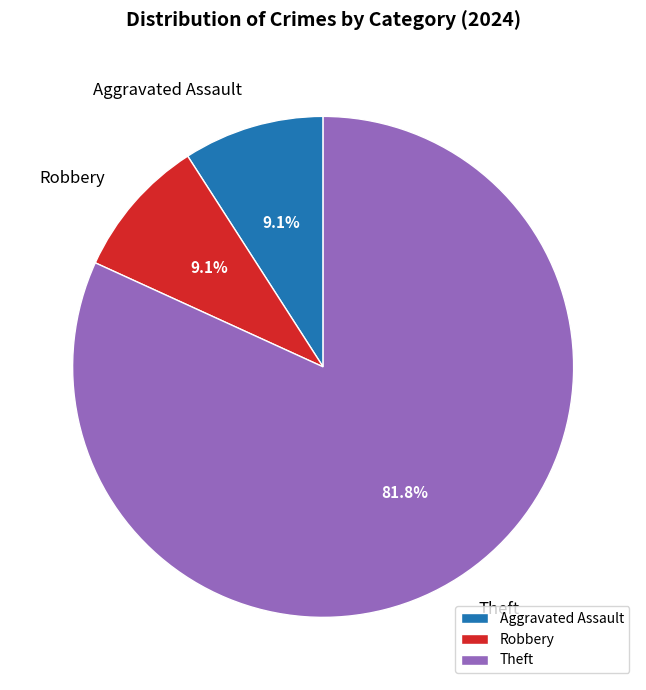

The Aggravated Assault slice represents 9% of the pie. True or false?

True